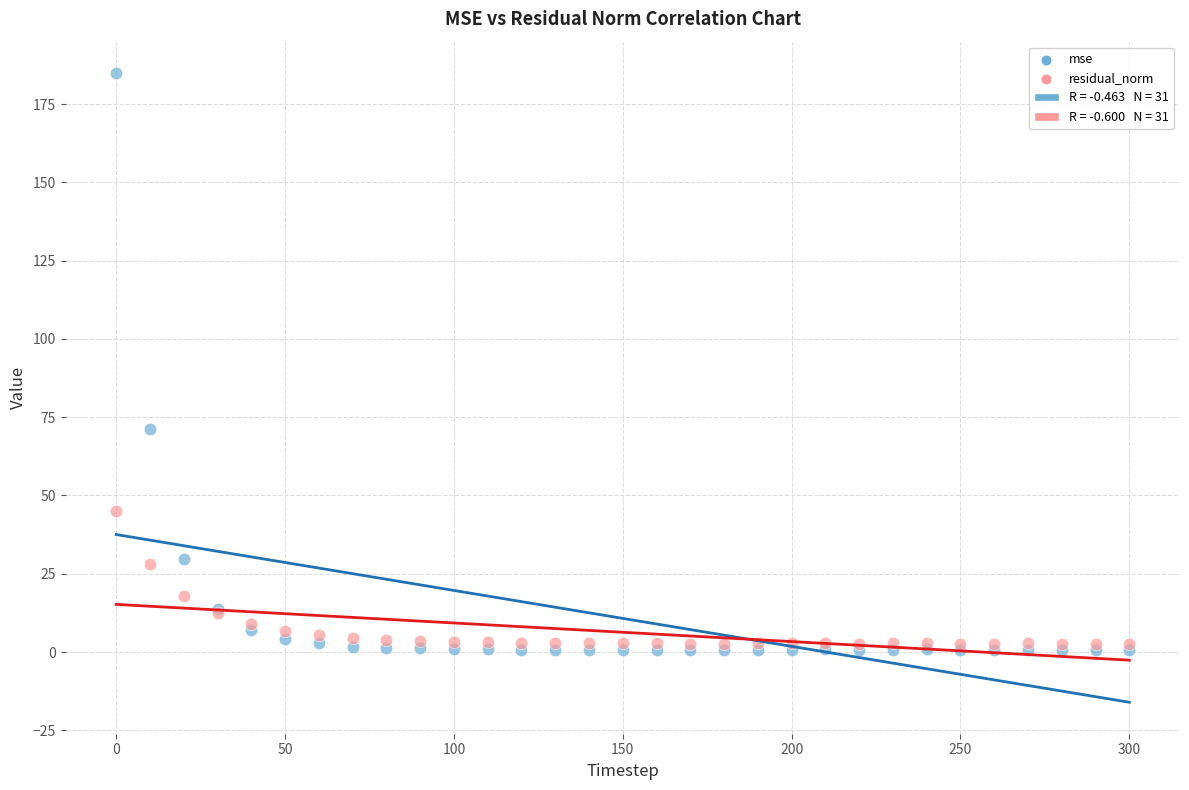

Which series contains the lowest Y value?

mse